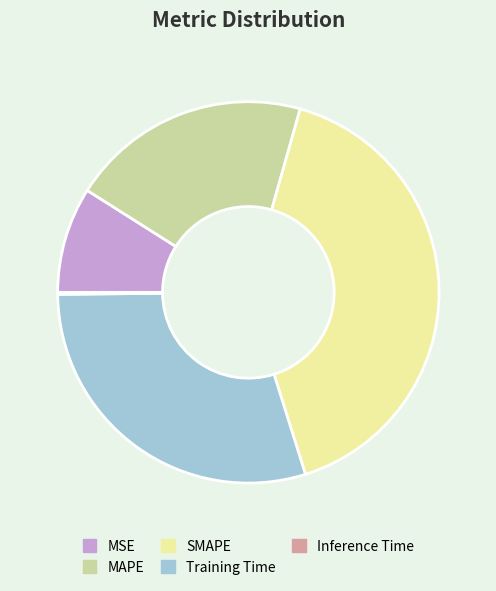

Does any single category account for the majority?

No